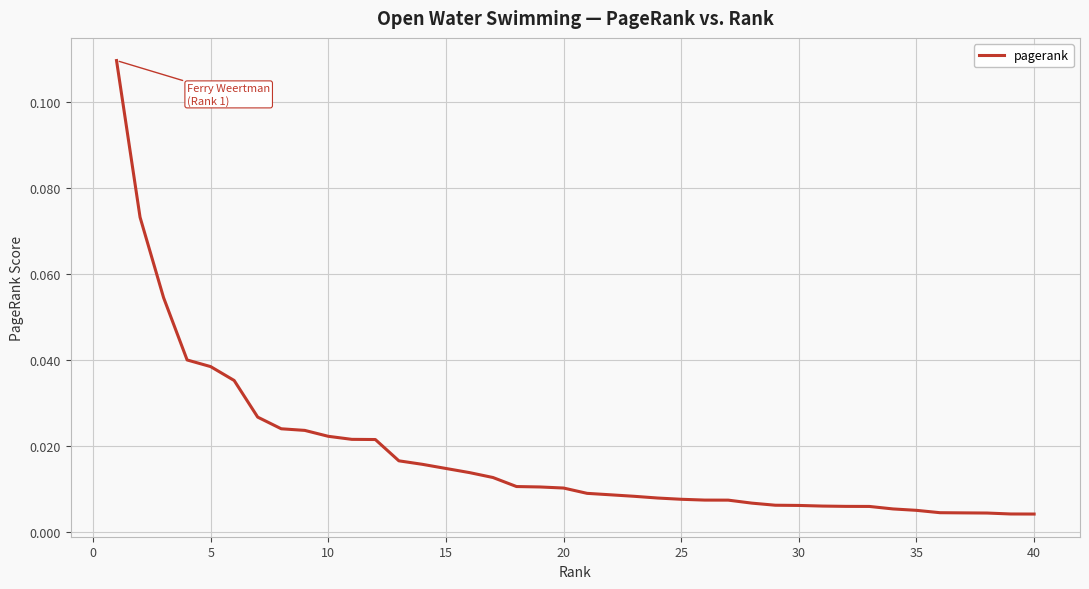

Is this an area chart (filled region under the line)?

No